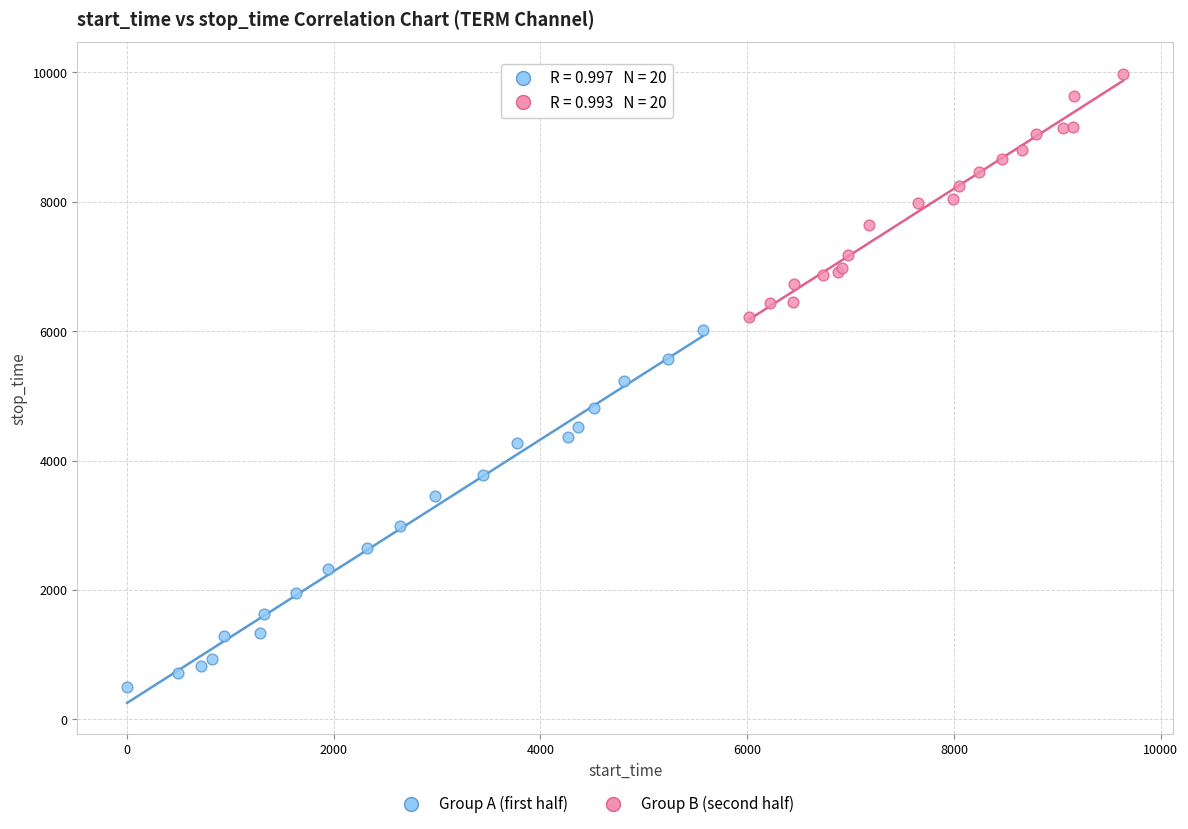

Which series contains the highest Y value?

Group B (second half)